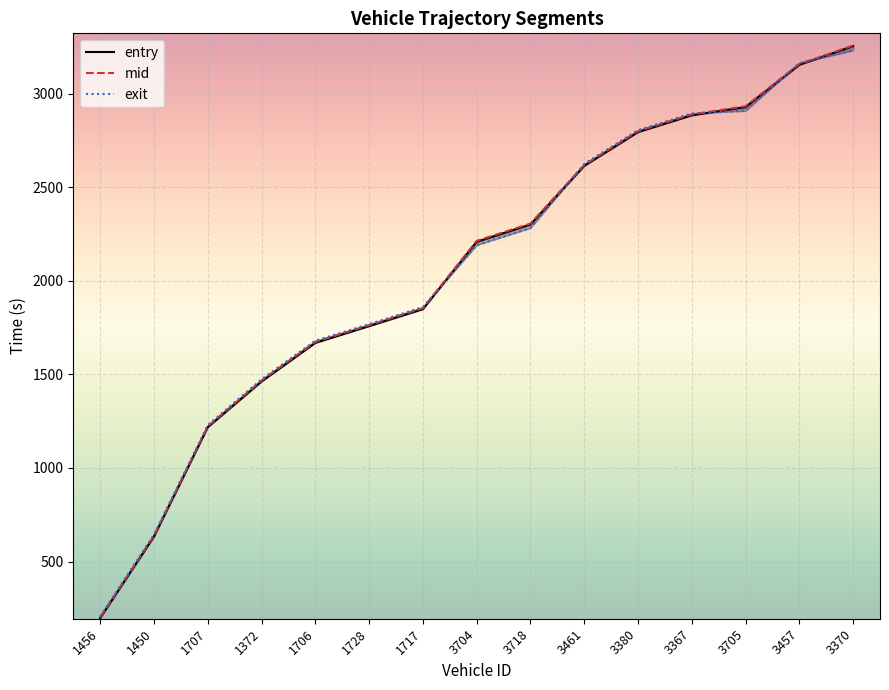

What is the maximum value for mid?

3256.5